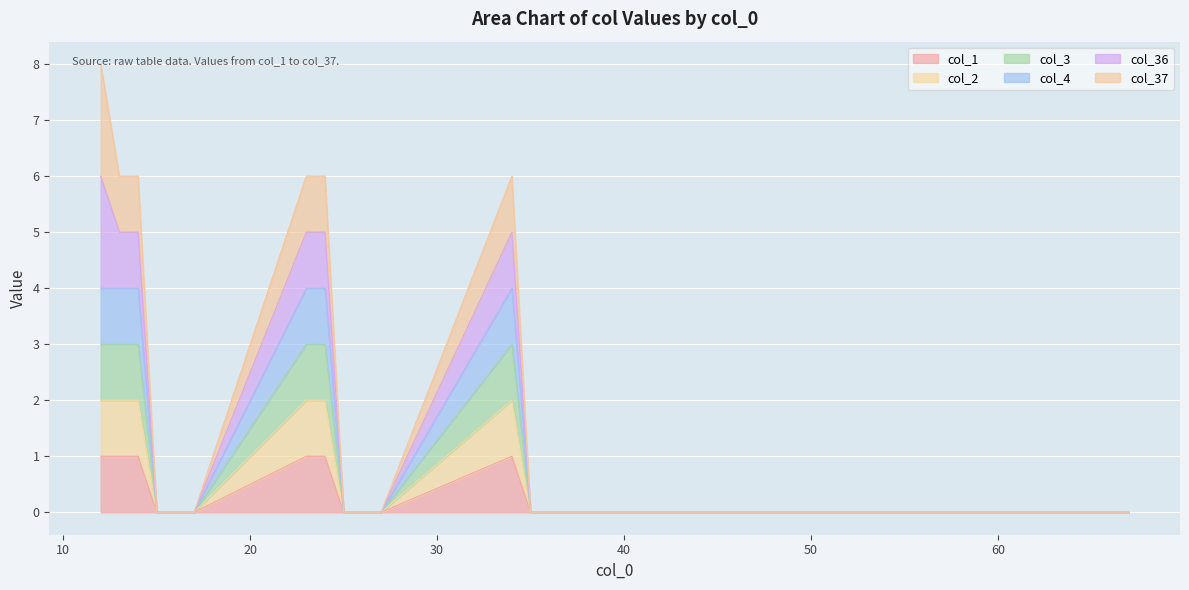

True or false: col_1 and col_2 cross at least once.

False